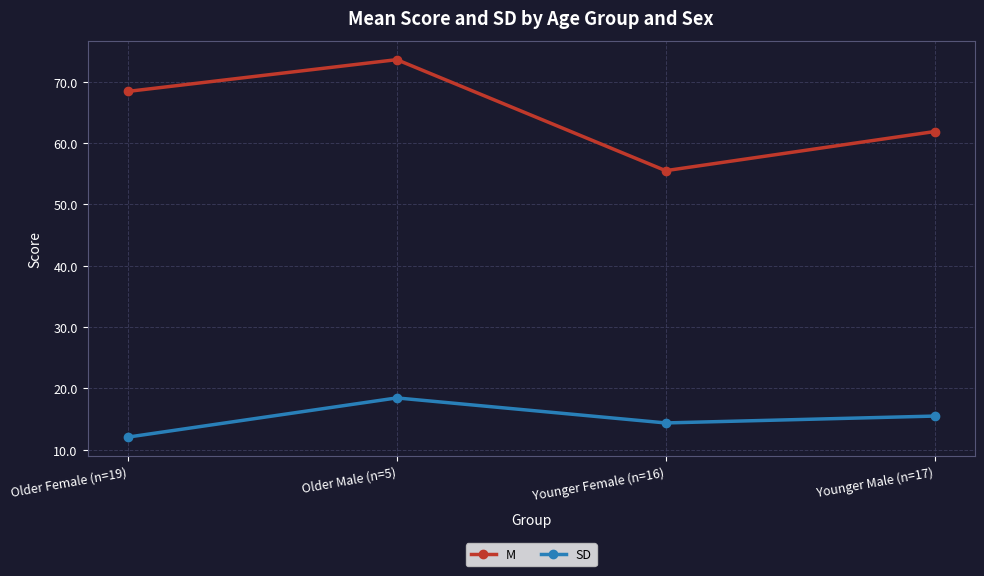

Reading left to right, extract all data points from this chart.

M: 68.4	73.6	55.5	61.9
SD: 12.1	18.5	14.4	15.5